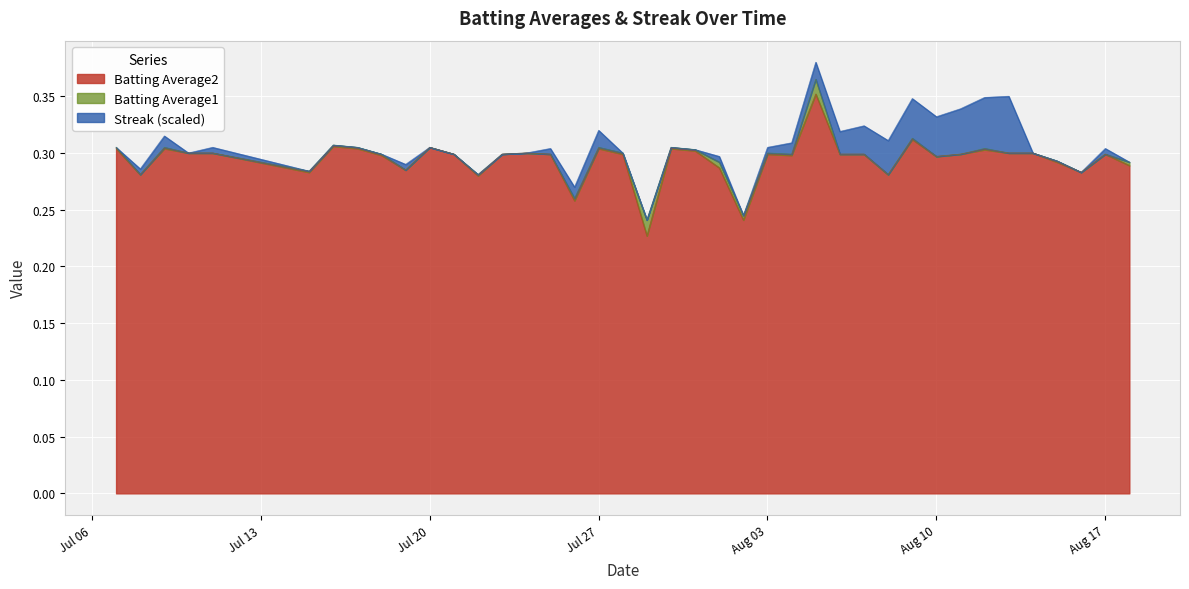

What are all the series names shown in the legend?

Batting Average2, Batting Average1, Streak (scaled)